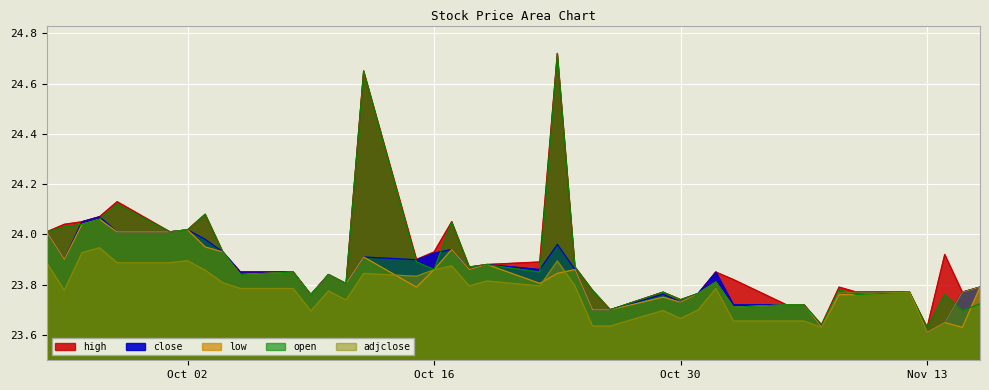

True or false: open has a value of 24.7 at 2018-10-23.

True